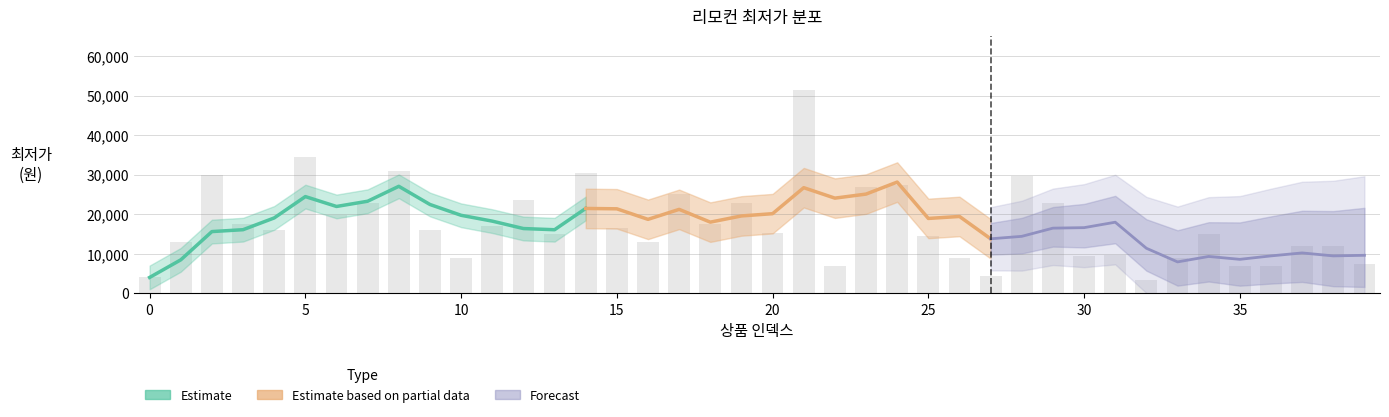

Rank the categories by value from lowest to highest.

32, 0, 27, 35, 36, 22, 39, 10, 26, 33, 30, 31, 37, 38, 16, 1, 25, 13, 34, 20, 4, 9, 15, 11, 3, 18, 6, 7, 19, 29, 12, 17, 23, 24, 28, 2, 14, 8, 5, 21